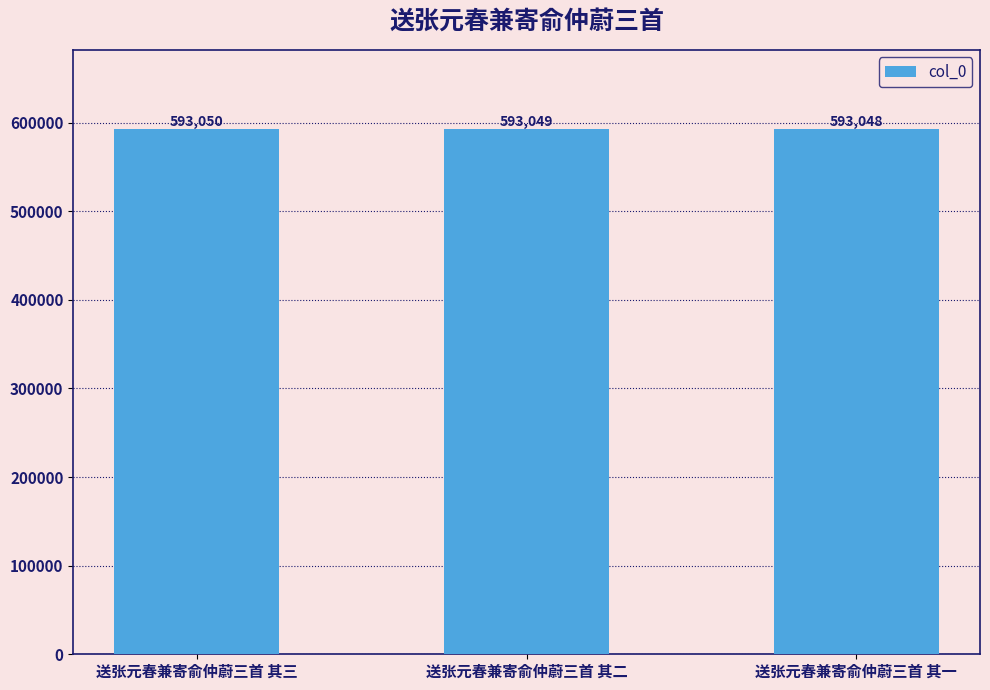

Reading left to right, transcribe all the data shown in this chart.

送张元春兼寄俞仲蔚三首 其三=593050	送张元春兼寄俞仲蔚三首 其二=593049	送张元春兼寄俞仲蔚三首 其一=593048